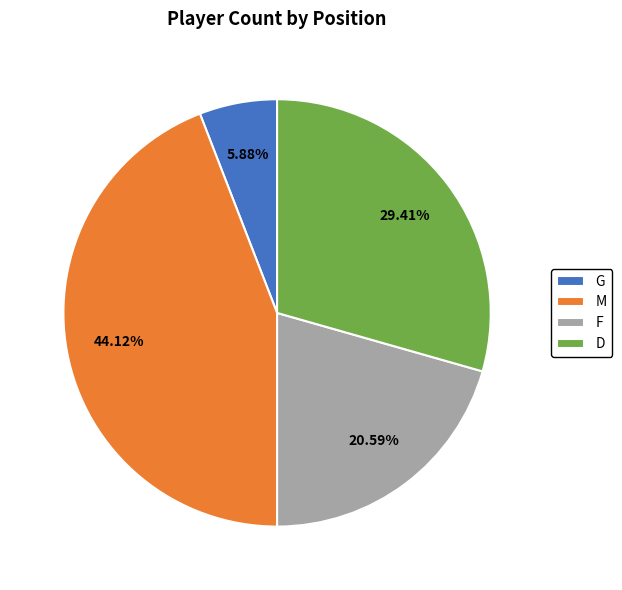

True or false: F accounts for 21% of the total.

True